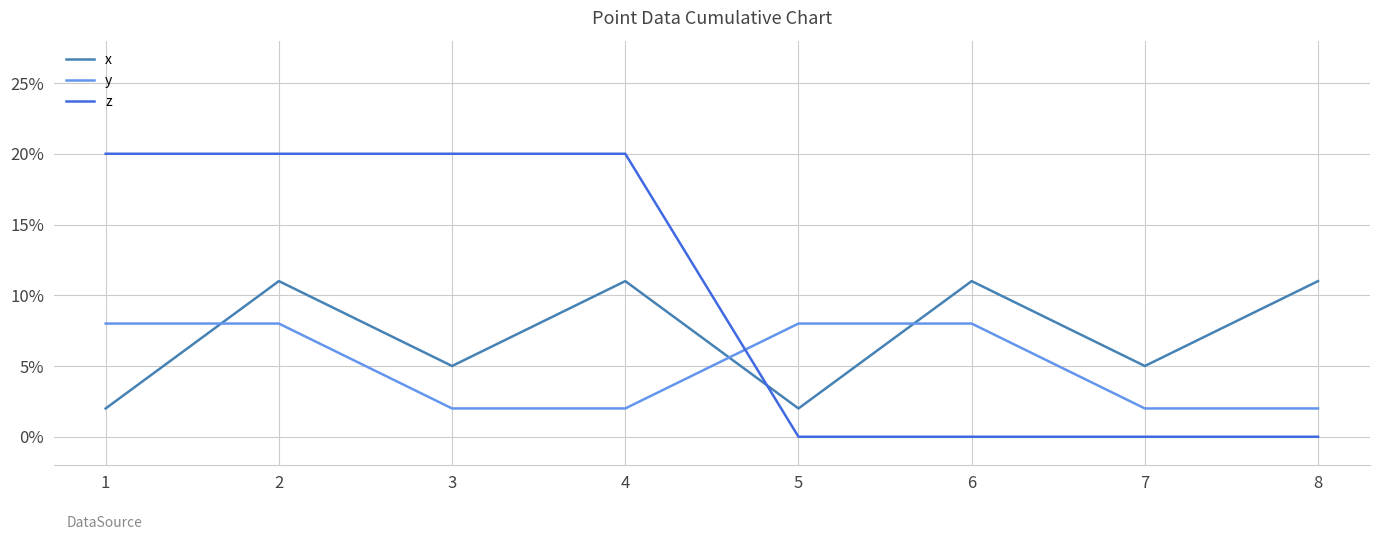

What is the average value of the x series?

7